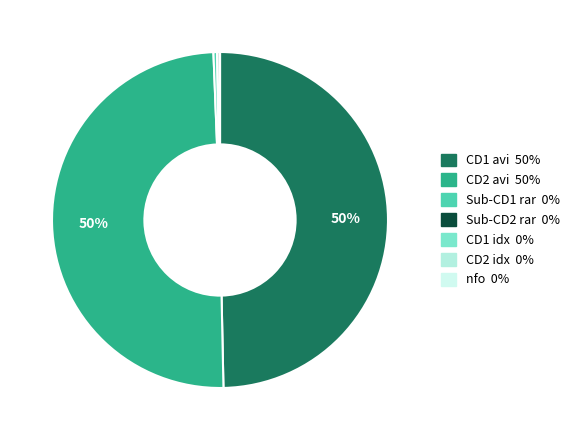

Which slice is the smallest?

dmd-mb.nfo